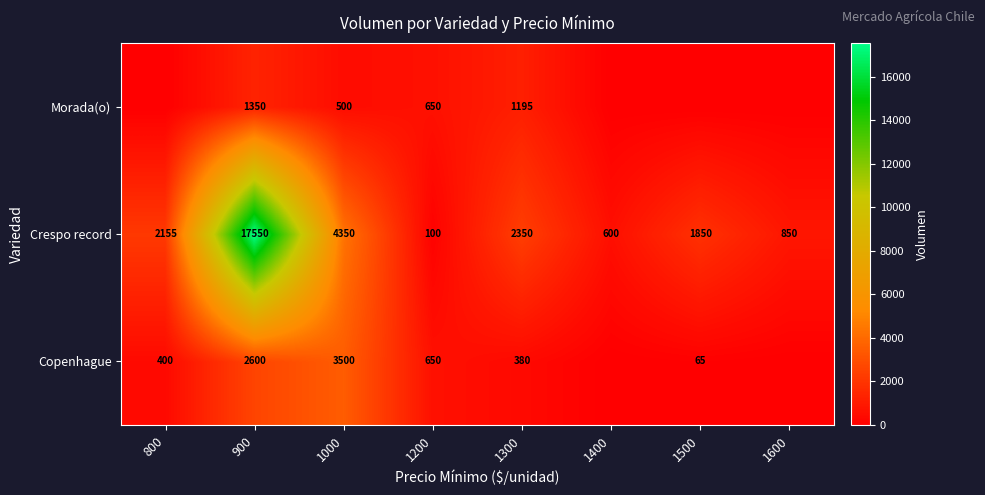

At which category is the sum across all series the highest?

900